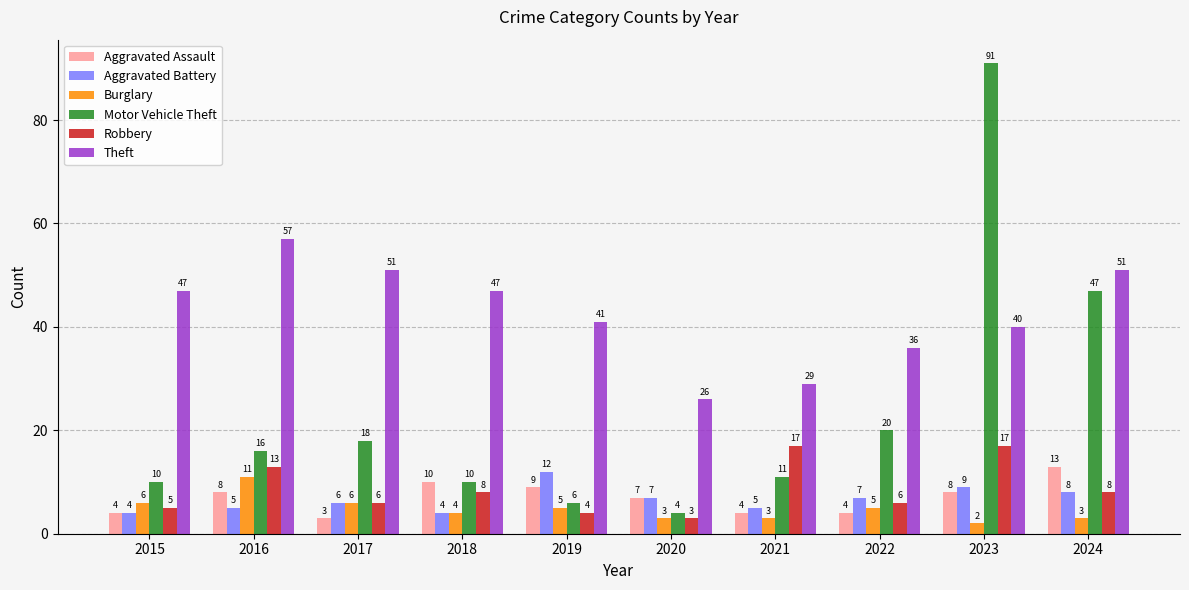

What is the average value of the Aggravated Battery series?

7